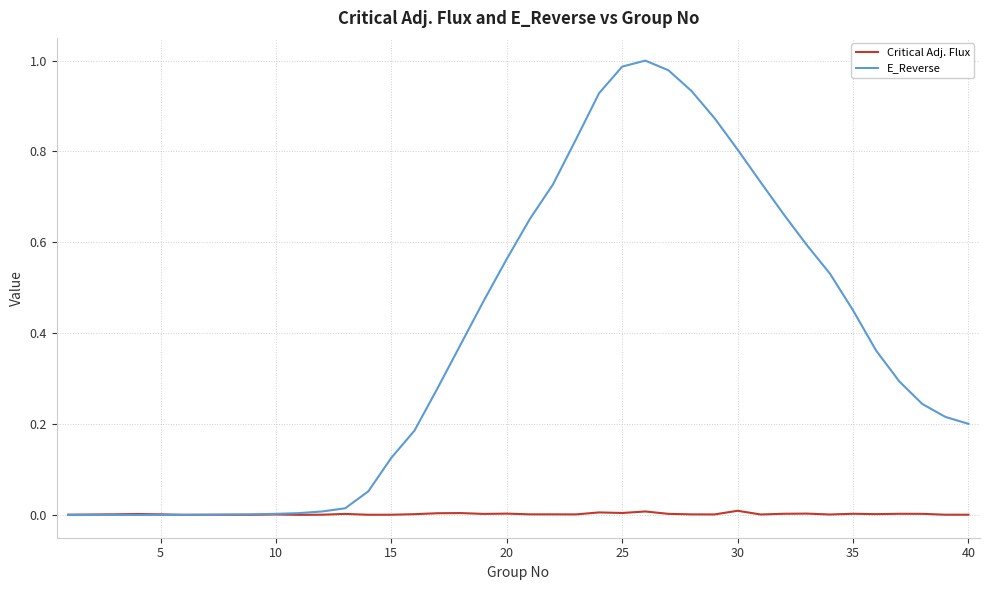

Which series has the largest range (max minus min)?

E_Reverse